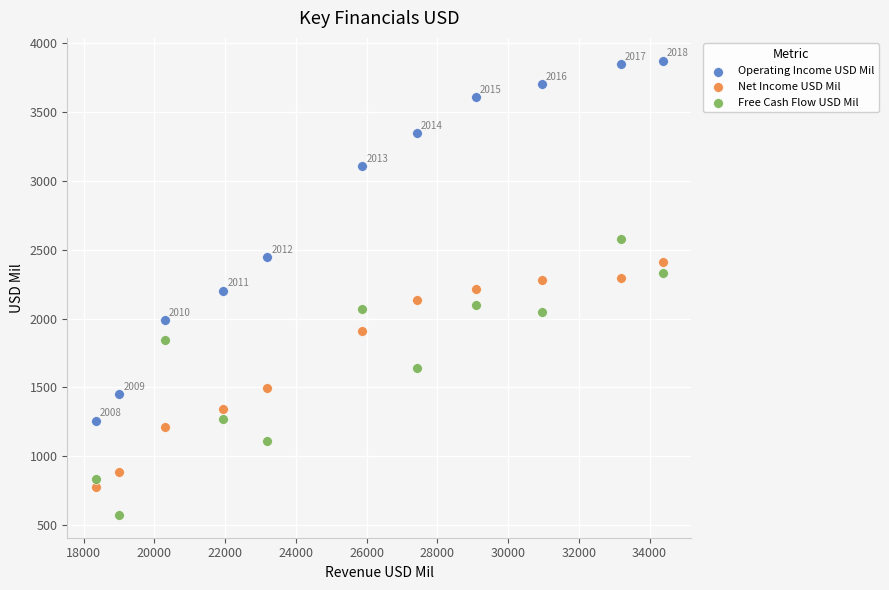

Across all data points, what is the range of Y values (max minus min)?

3303